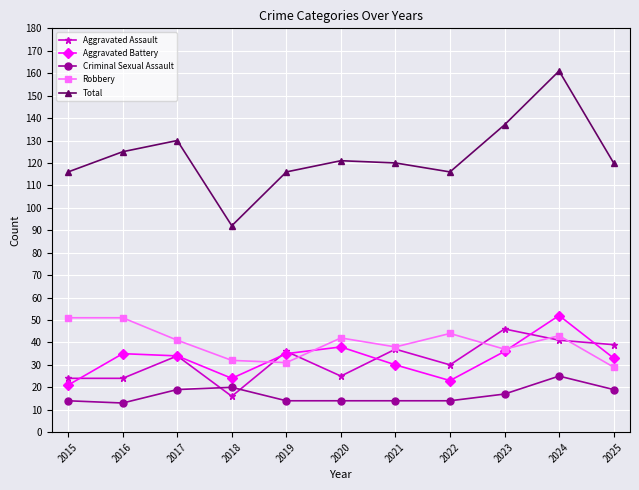

How many distinct data groups are displayed?

5